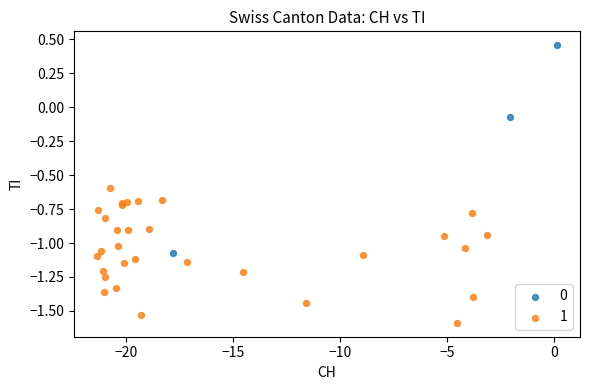

What are all the series names shown in the legend?

0, 1